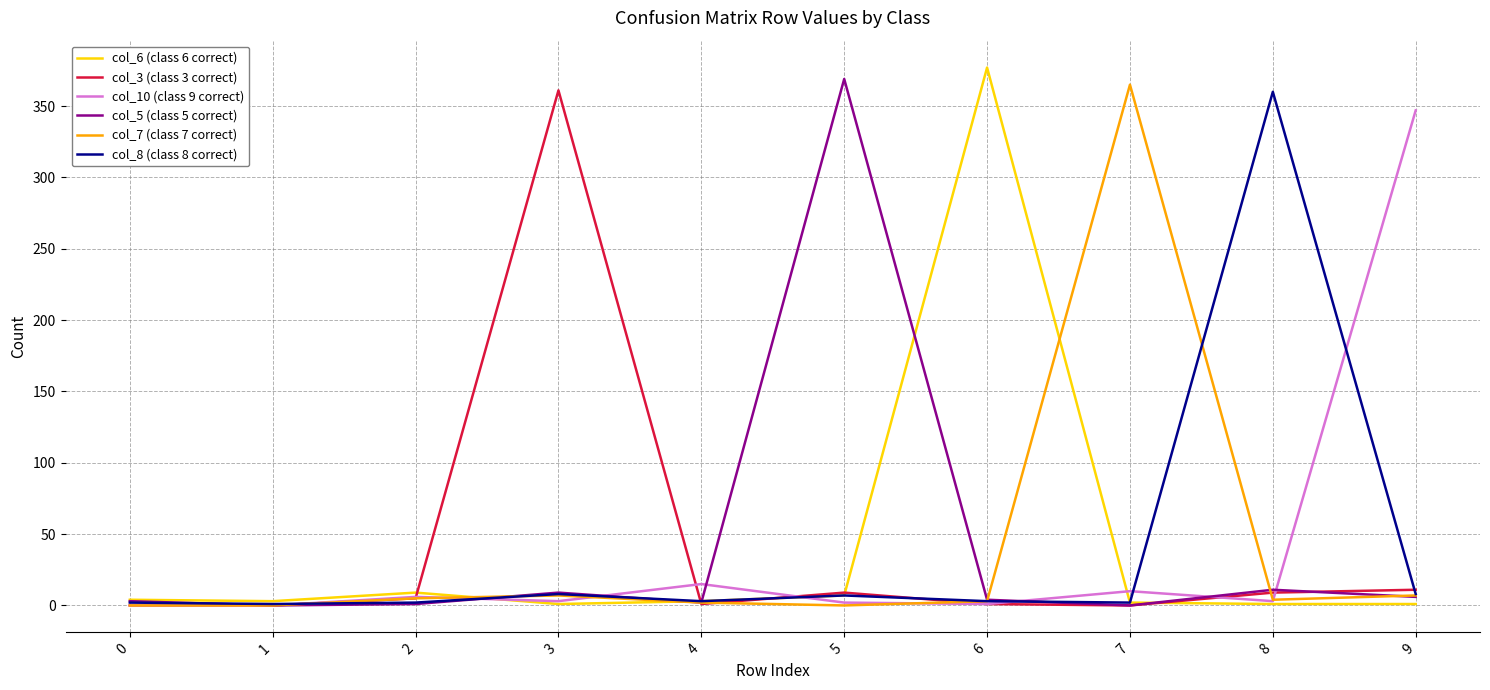

Where does the col_3 (class 3 correct) series first go above 5?

3